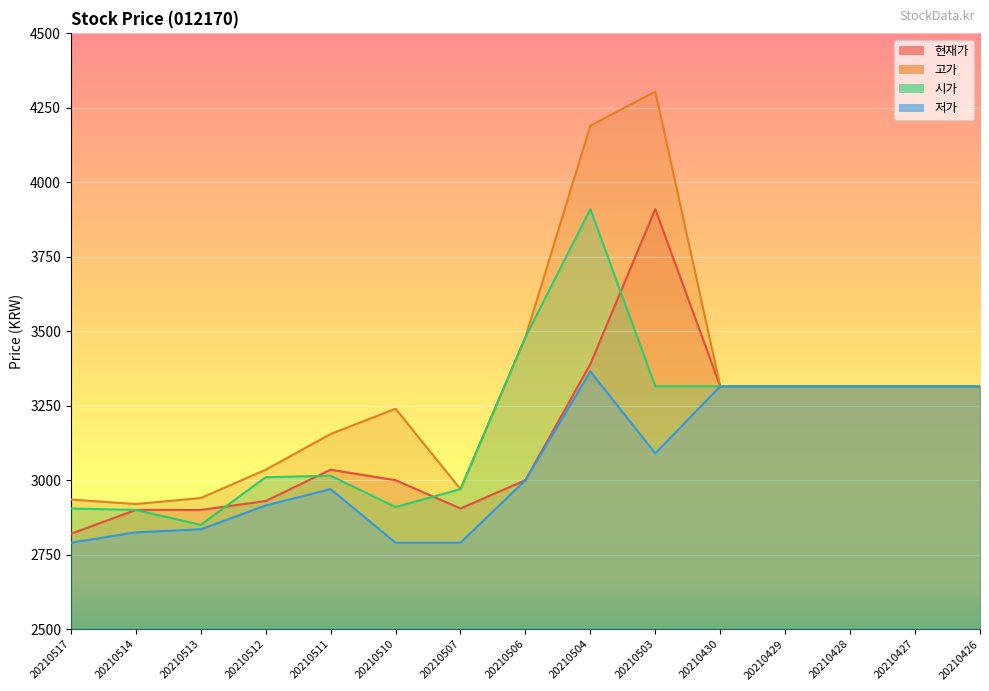

Which category has the lowest value across all series?

20210517